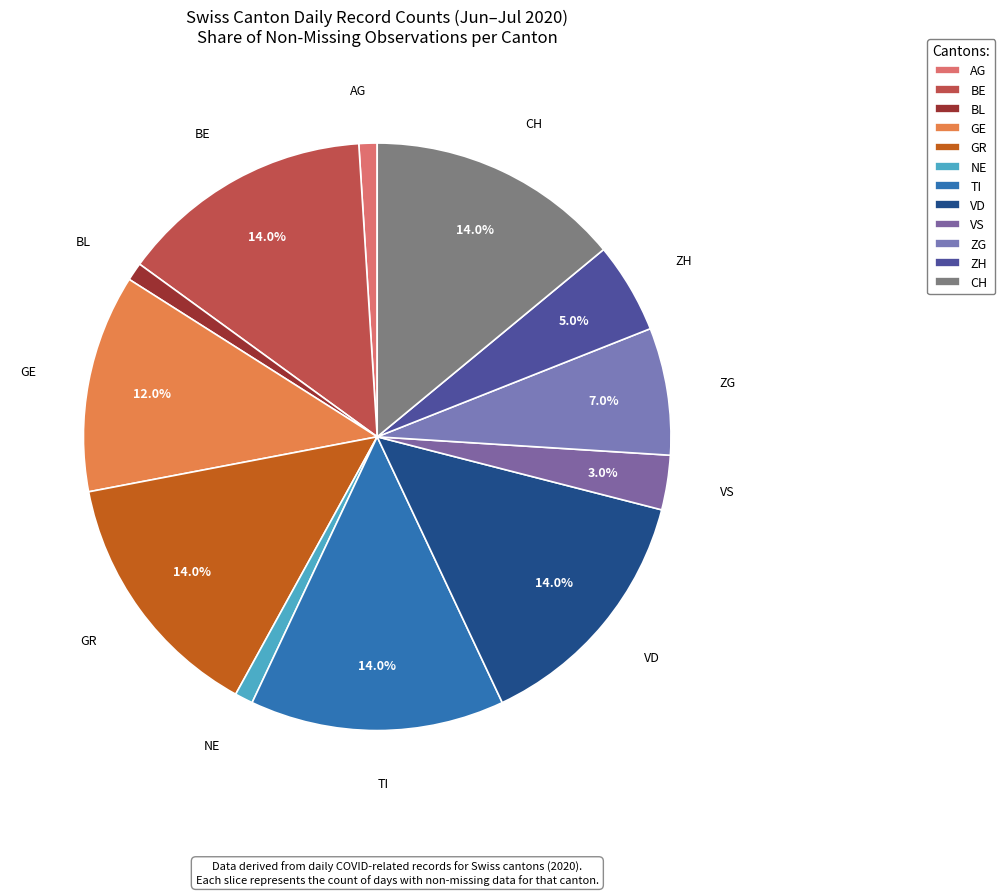

True or false: GE accounts for 18% of the total.

False